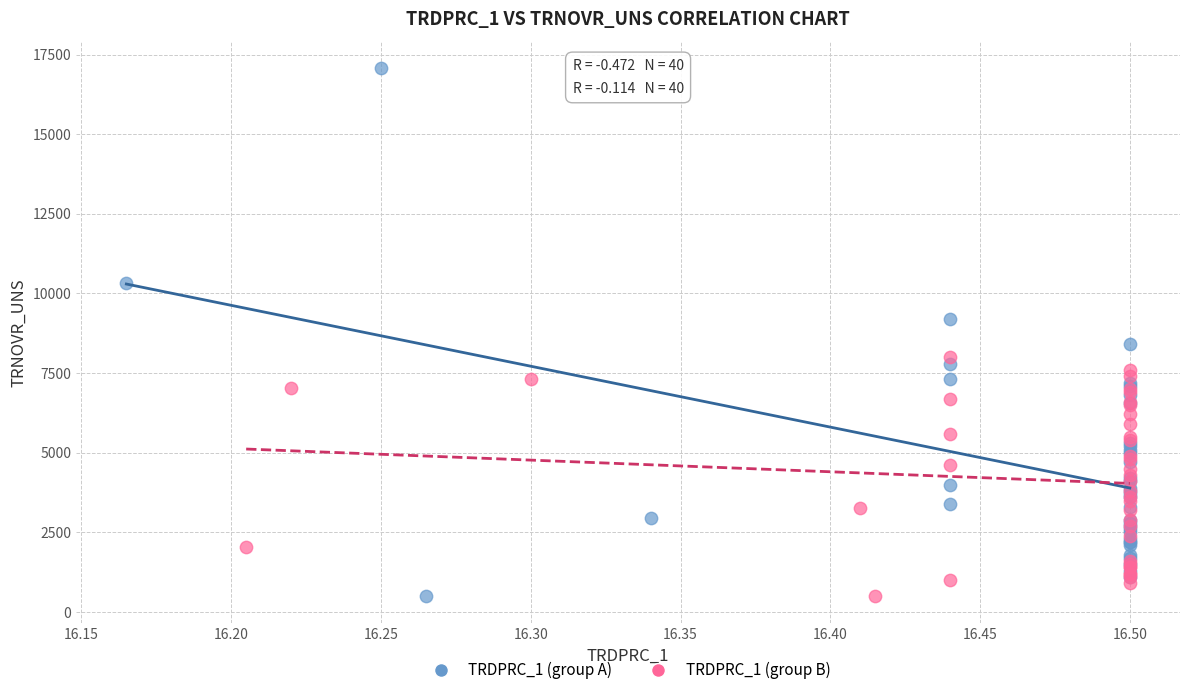

Which series has the widest spread of Y values?

TRDPRC_1 (group A)